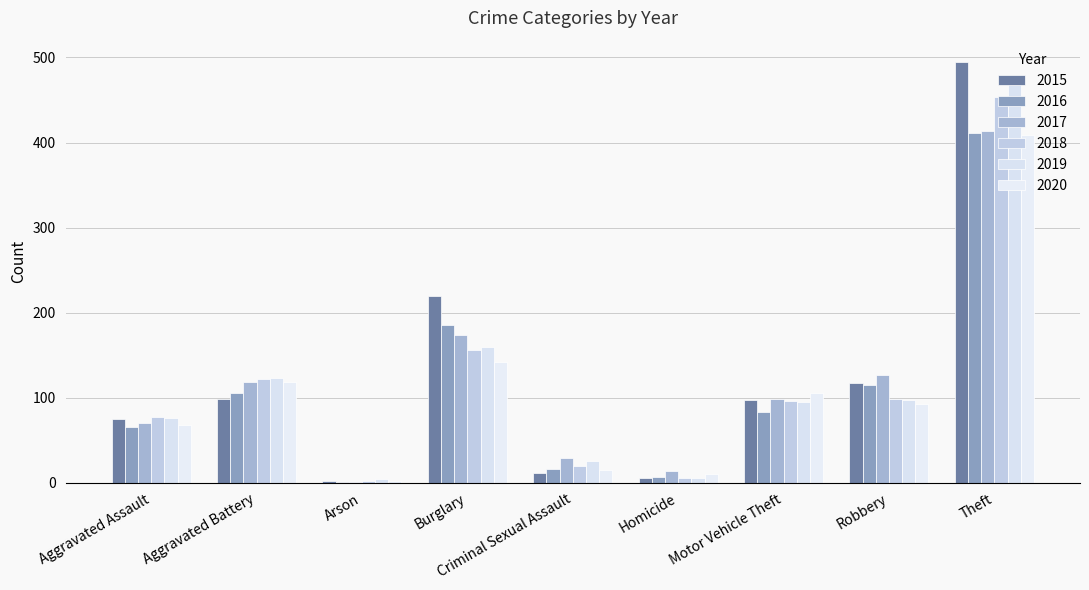

What position from the right is Arson?

7